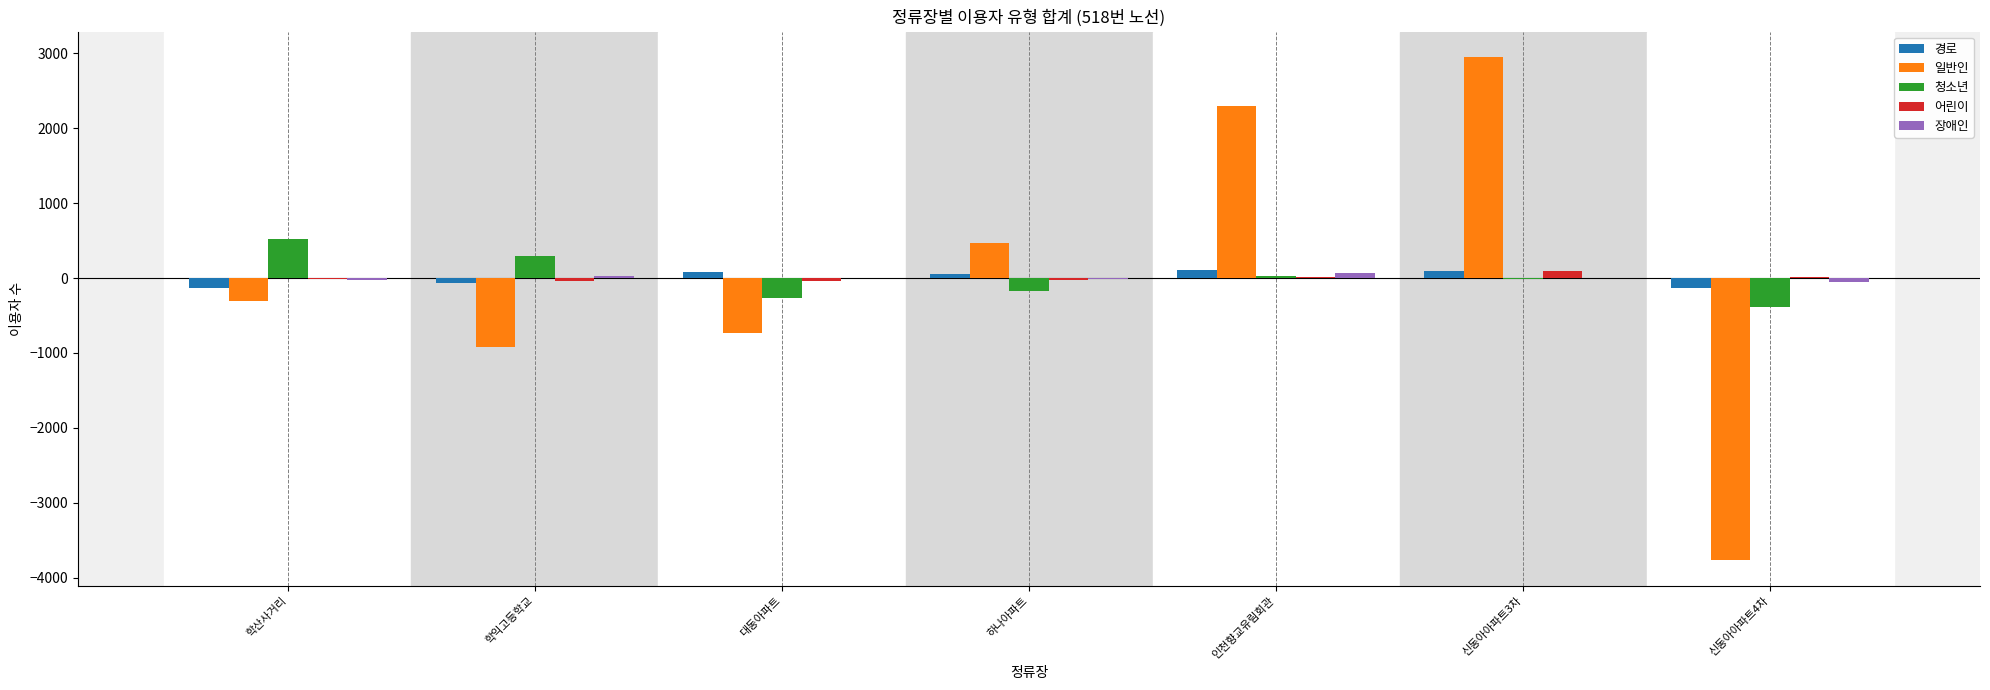

What is the greatest value displayed?

2952.4